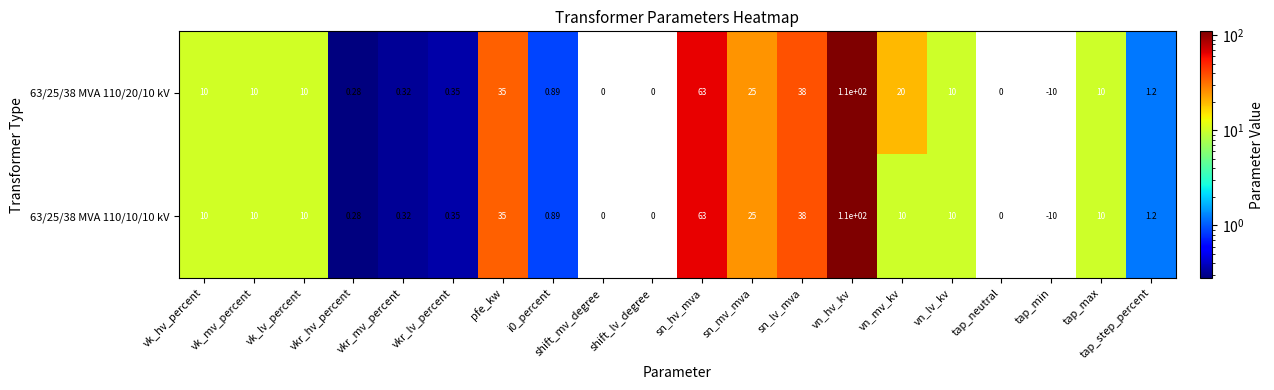

At which category is the sum across all series the highest?

vn_hv_kv